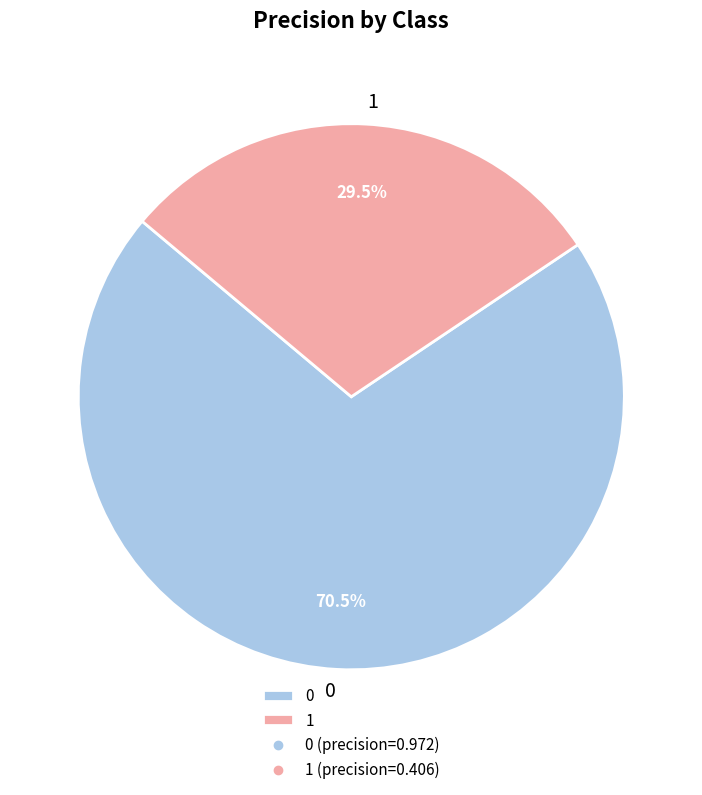

Is there a majority slice in this chart?

Yes